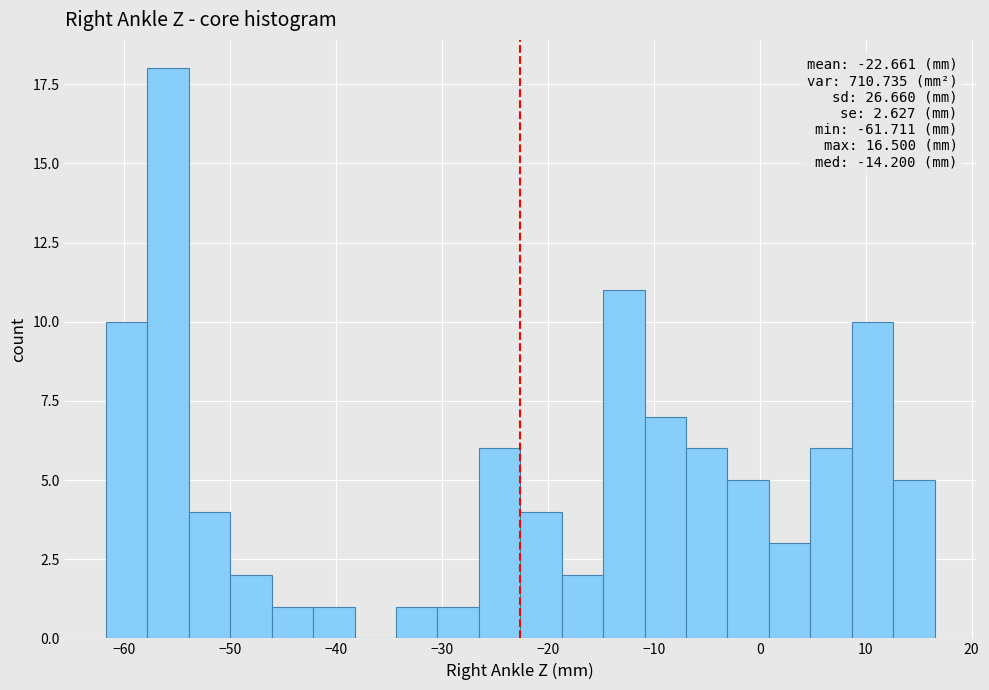

Read against the x-axis, roughly where is the centre of the tallest bar?

-56